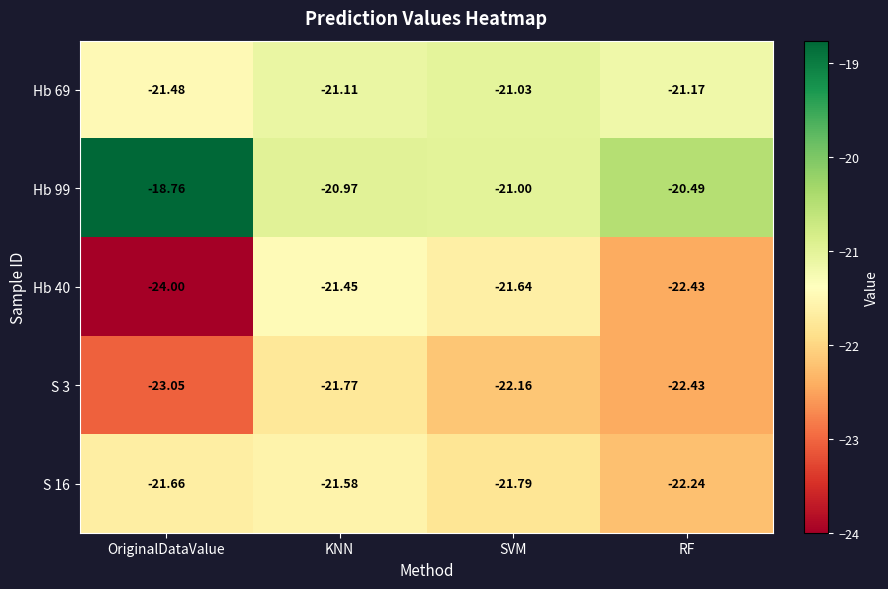

At which label is Hb 99 closest to -19?

OriginalDataValue